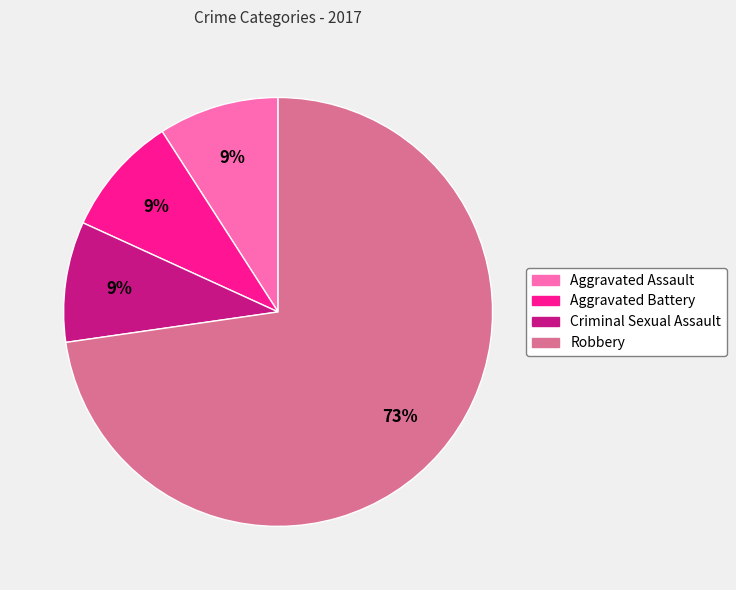

The Aggravated Battery slice represents 17% of the pie. True or false?

False